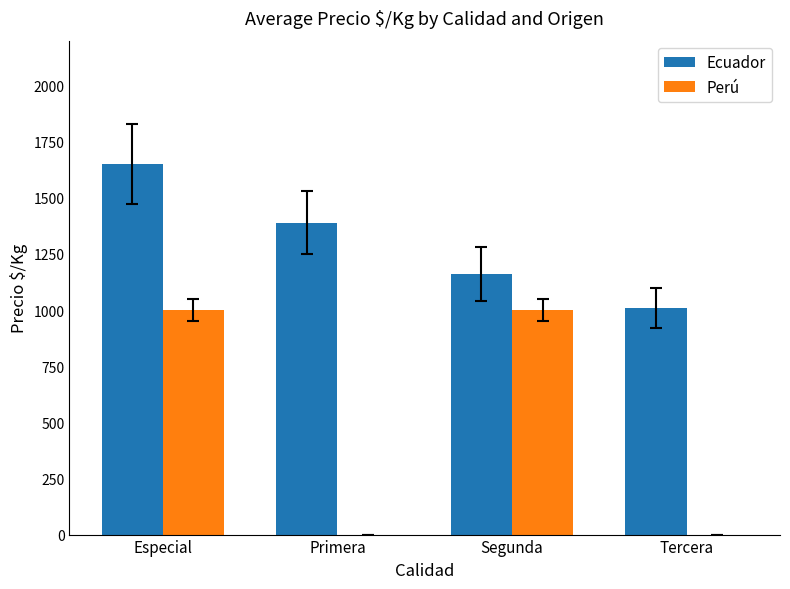

Read the Perú value at Segunda.

1000